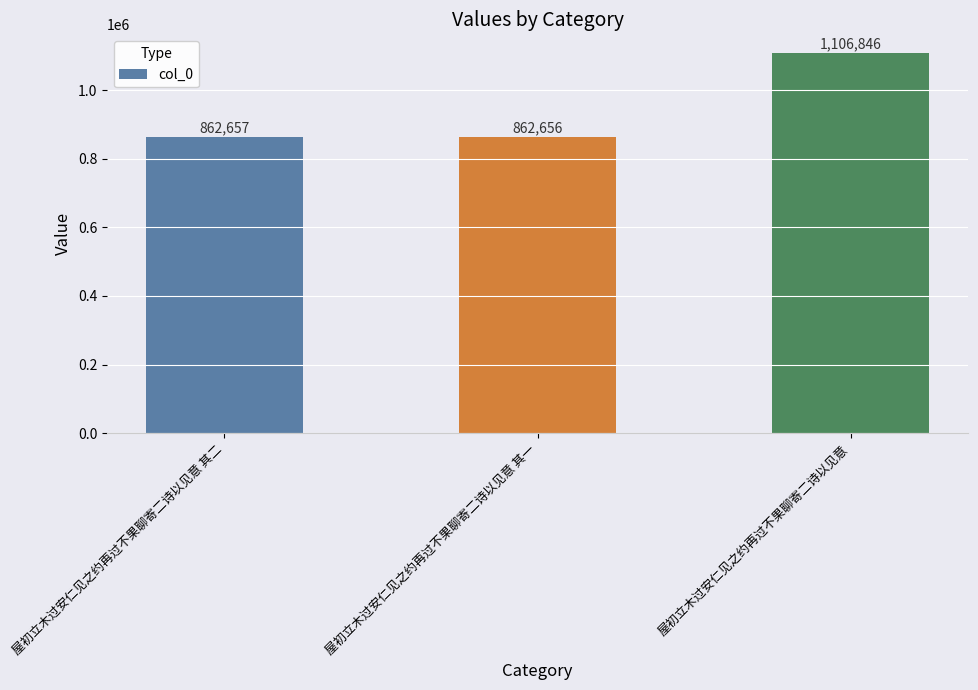

What is the minimum value shown in the chart?

862656